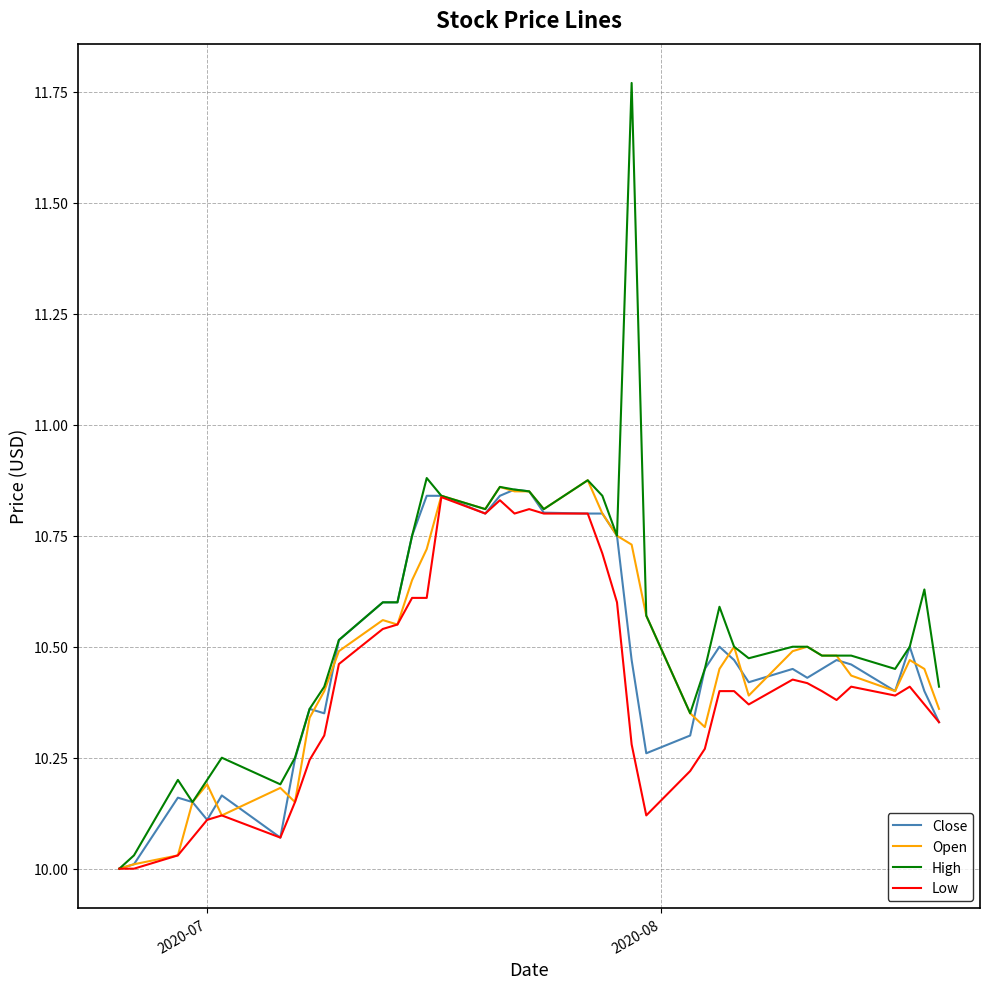

Which series has the widest spread of values?

High